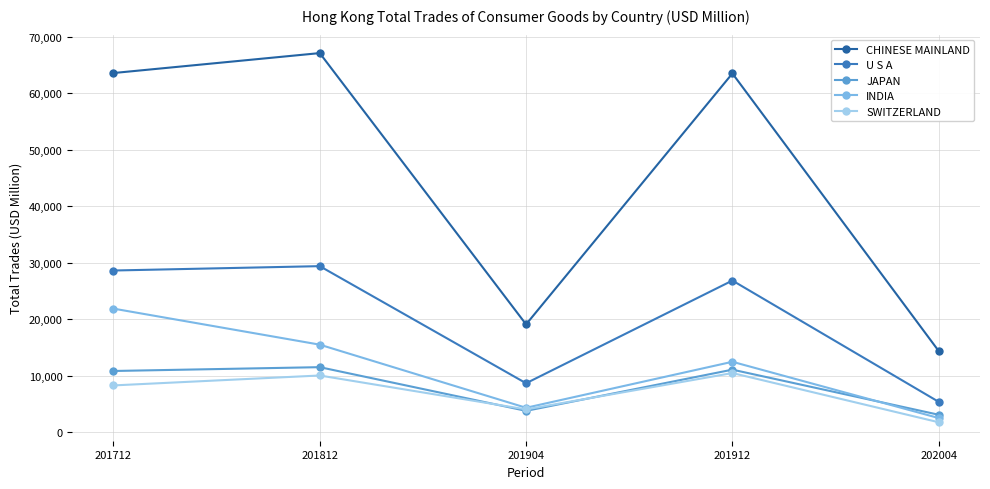

What is the difference between the highest and lowest values at 201912?

53037.1